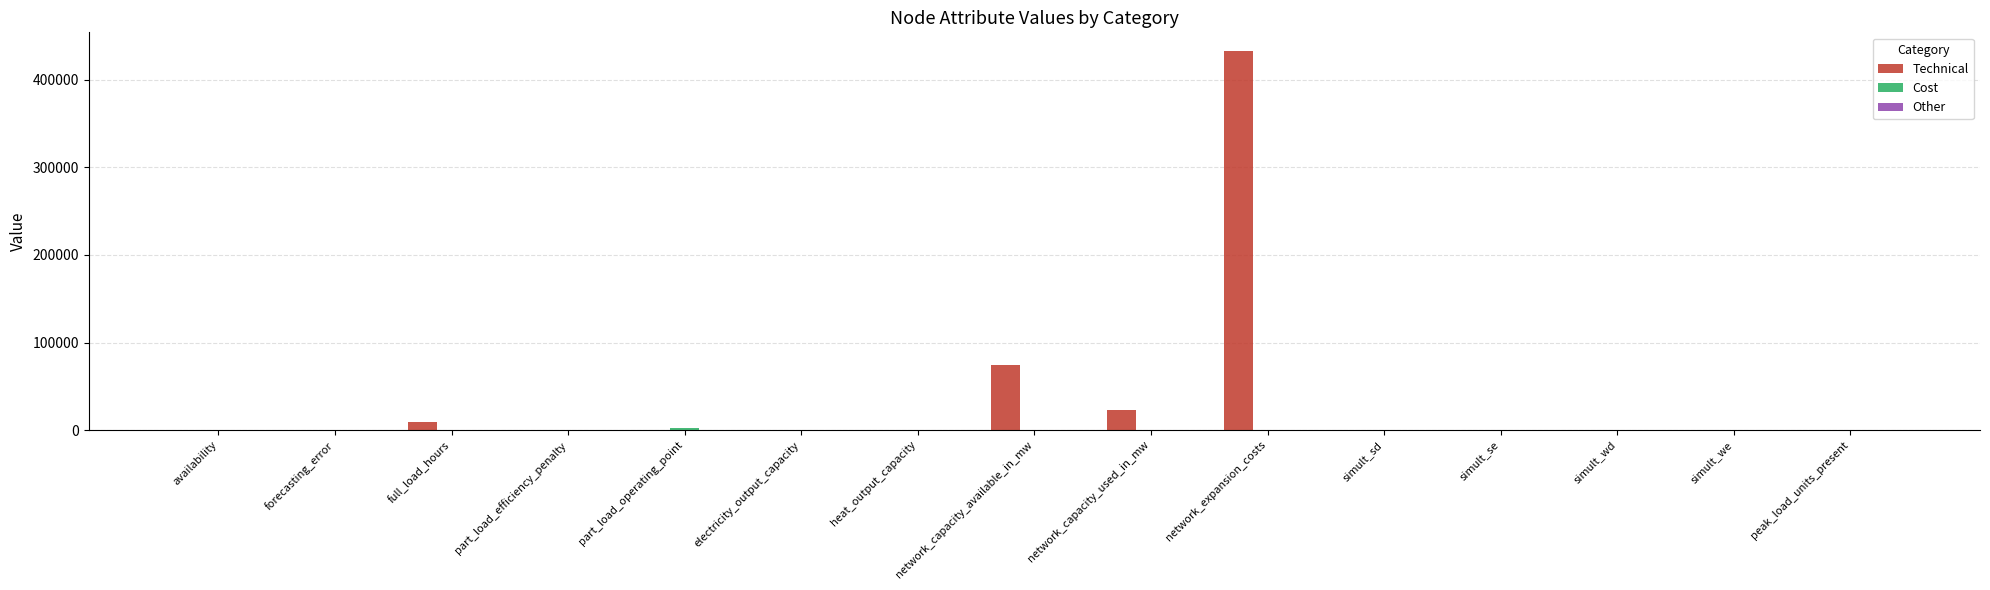

At which label does Technical first exceed 1?

full_load_hours